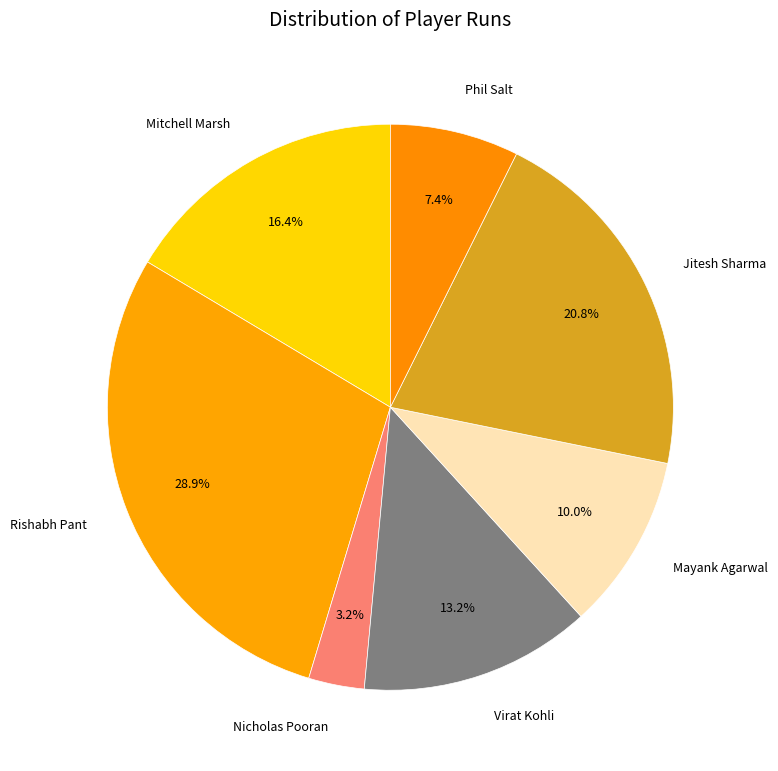

Is there a majority slice in this chart?

No